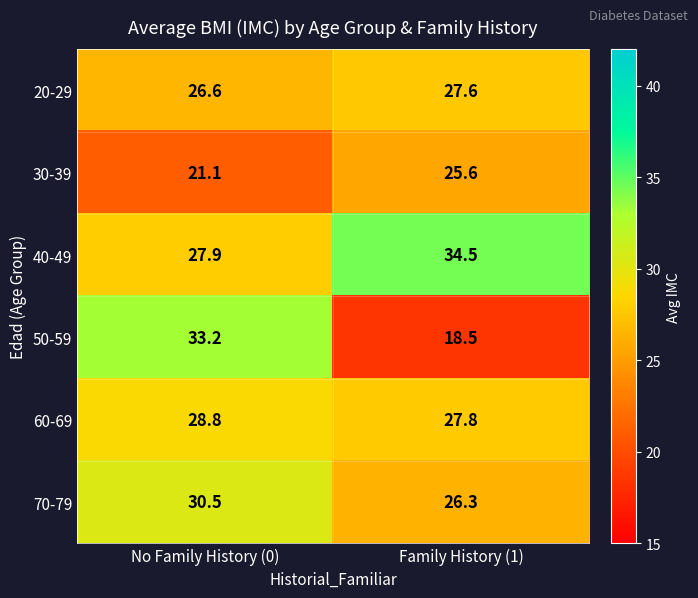

Rank the series by their maximum value, from lowest to highest.

30-39, 20-29, 60-69, 70-79, 50-59, 40-49